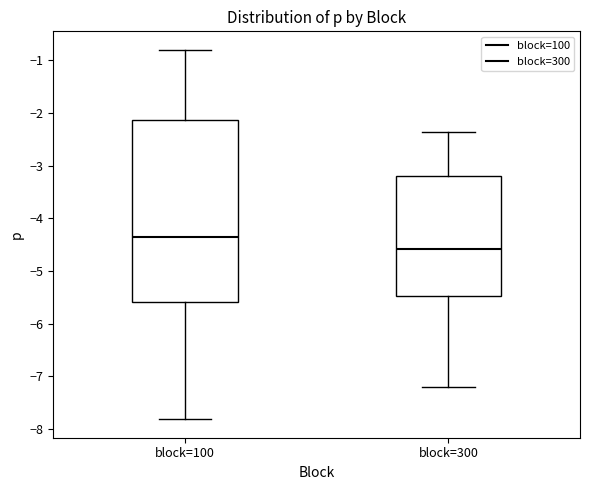

Reading left to right, read every box against the y-axis: the position of its median line, the range the box covers, and the ends of its whiskers. The values are not printed on the chart, so give them approximately, as read against the axis.

block=100: median -4.3, box -5.6 to -2.1, whiskers -7.8 to -0.8
block=300: median -4.6, box -5.5 to -3.2, whiskers -7.2 to -2.4